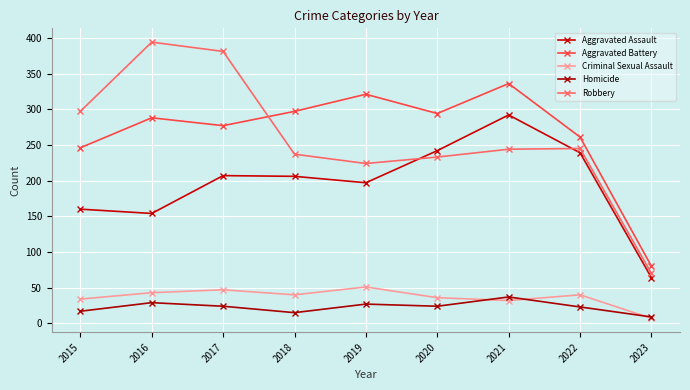

What is the difference between the maximum and minimum values in the Robbery series?

324